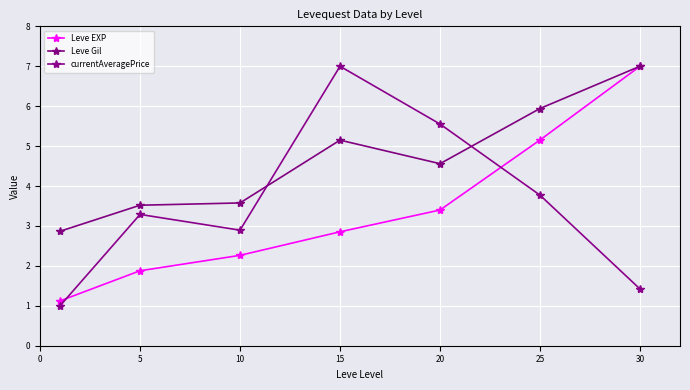

At how many categories does at least one series exceed 6?

2